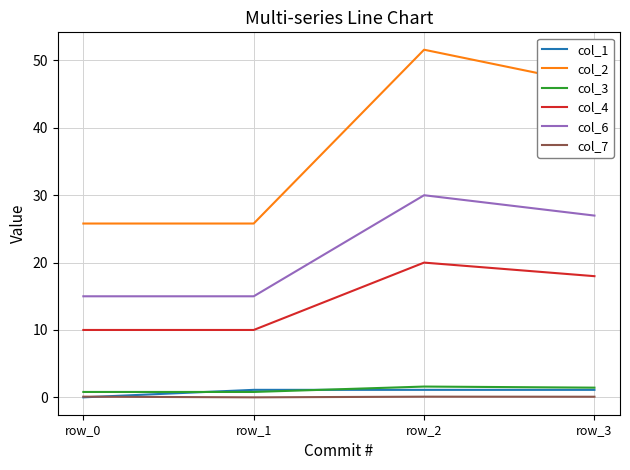

True or false: col_2 and col_1 intersect in this chart.

False